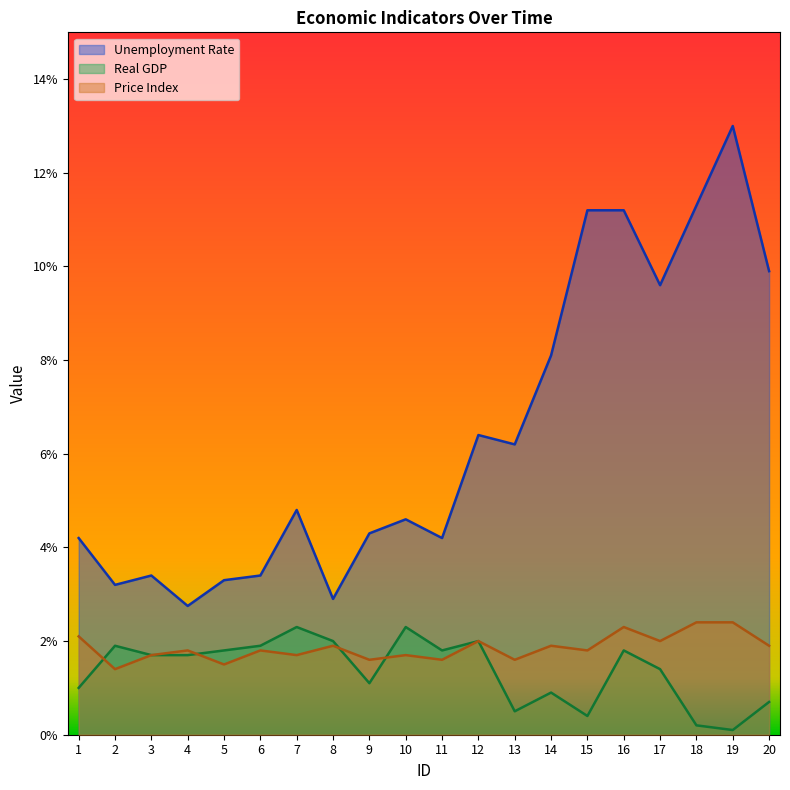

True or false: Unemployment Rate and Real GDP intersect in this chart.

False